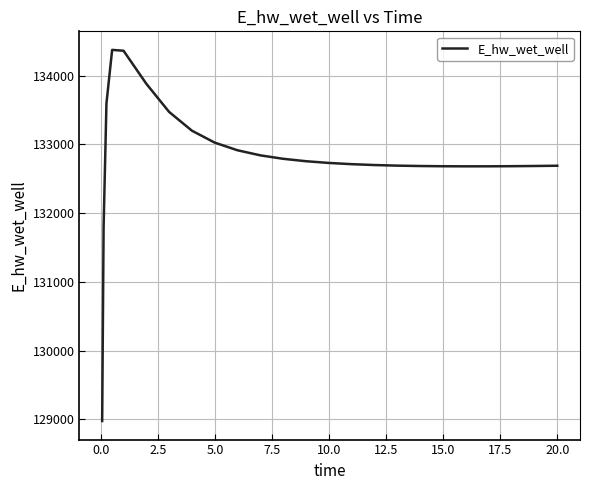

What is the smallest value displayed?

128975.4